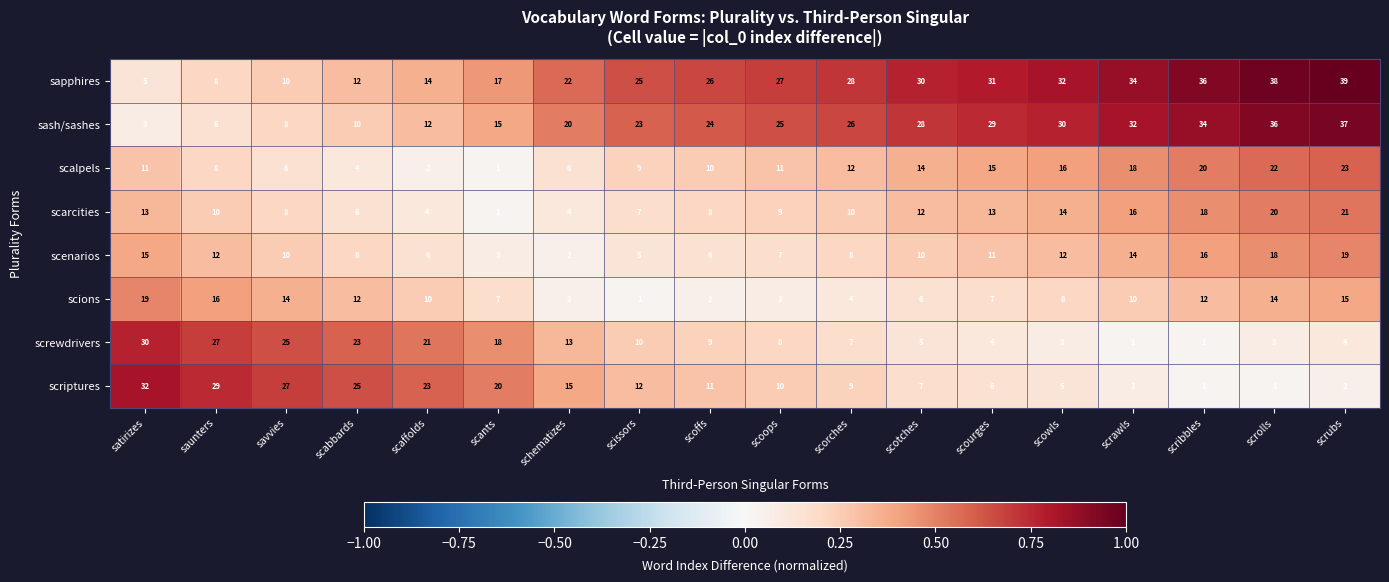

Where is scriptures nearest to the value 16?

schematizes